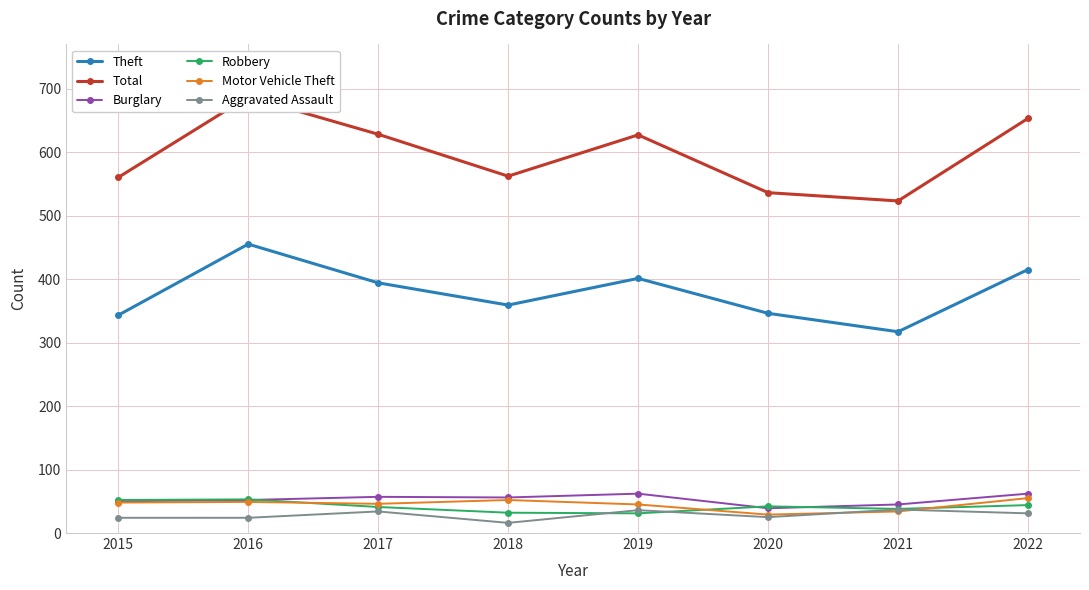

Is the value of Burglary at 2020 greater than the value of Robbery at 2019?

Yes